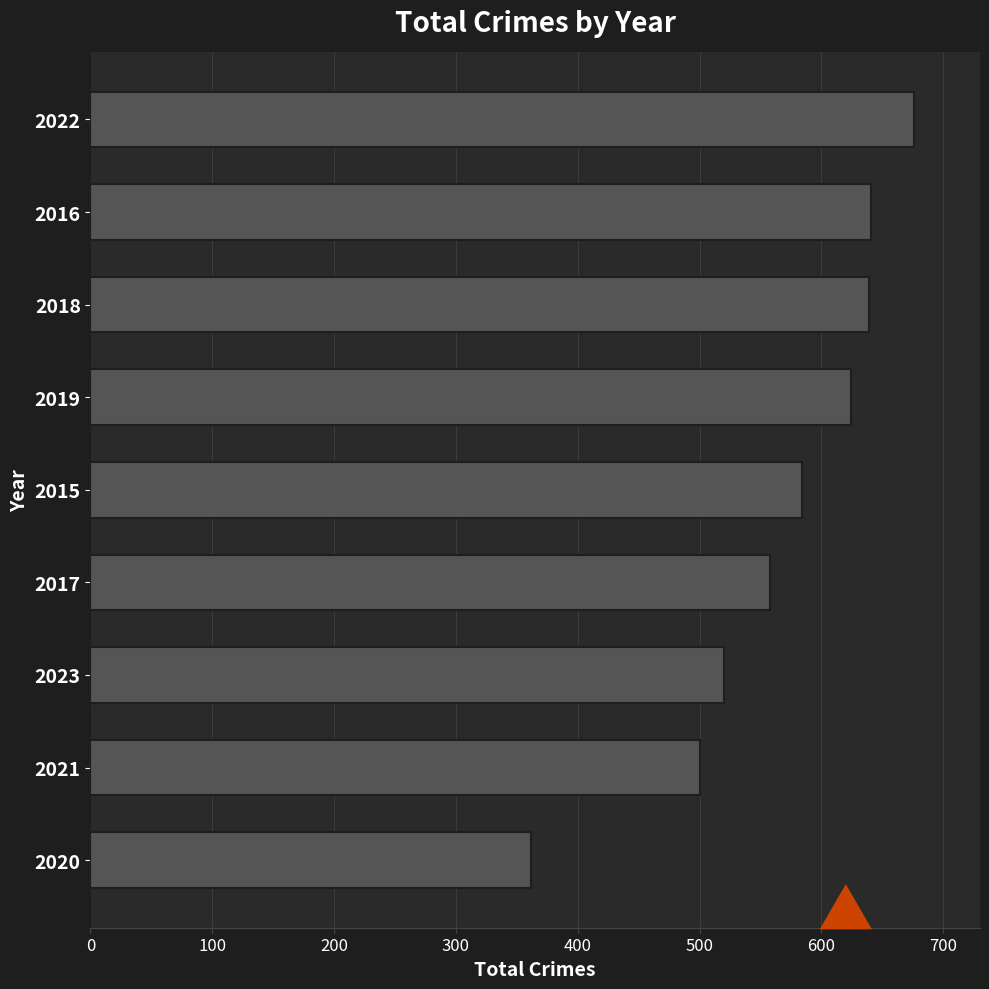

Read the value at 2022.

676